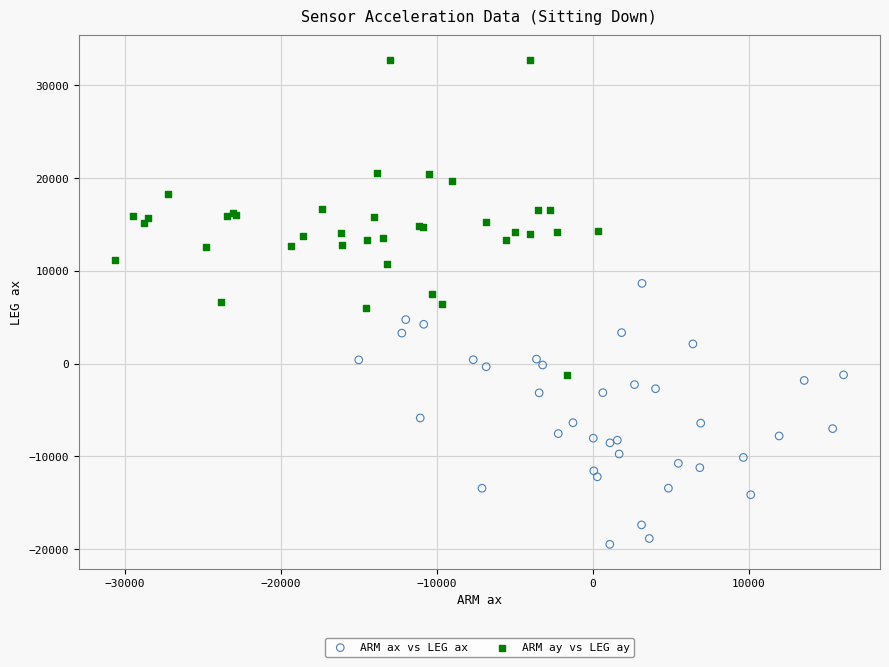

What are all the series names shown in the legend?

ARM ax vs LEG ax, ARM ay vs LEG ay